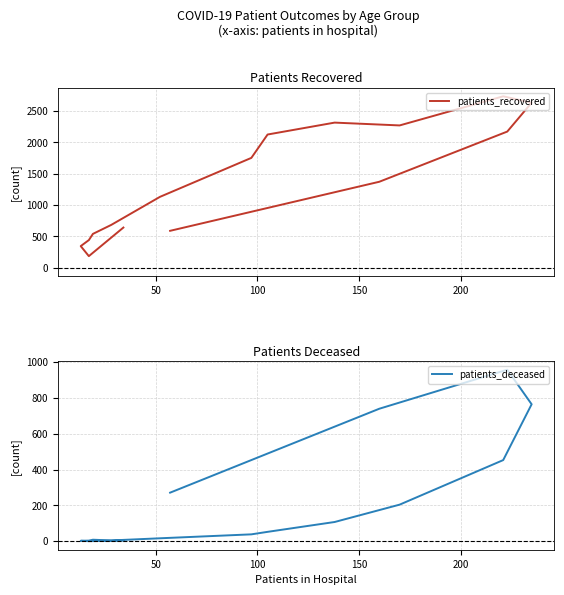

Which series has the largest range (max minus min)?

patients_recovered